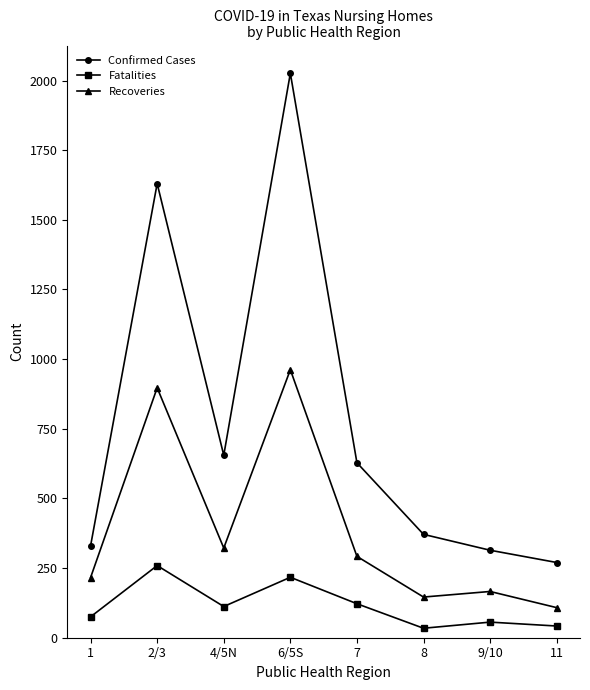

Between 4/5N and 6/5S, which series saw the biggest shift?

Confirmed Cases